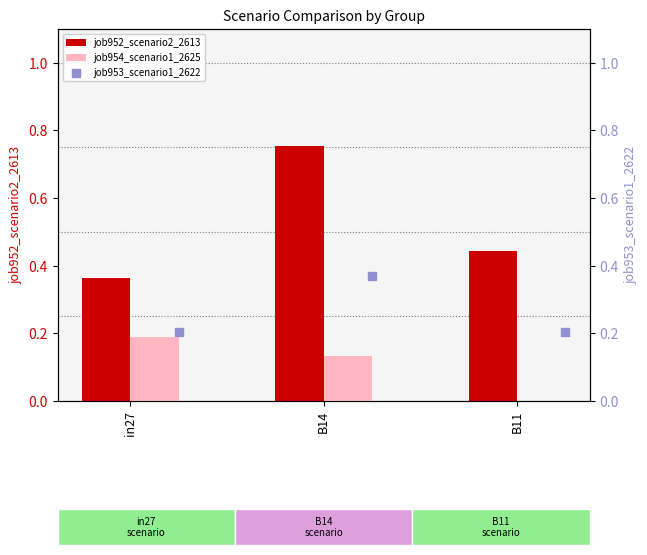

What are all the series names shown in the legend?

job952_scenario2_2613, job954_scenario1_2625, job953_scenario1_2622